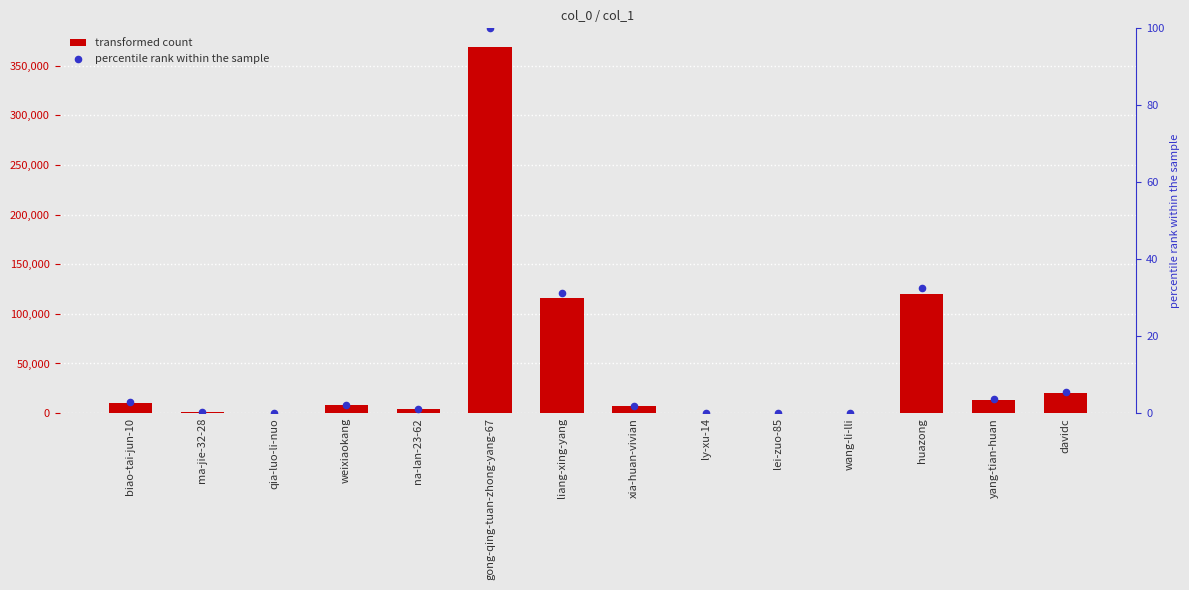

At which category is the sum across all series the highest?

gong-qing-tuan-zhong-yang-67